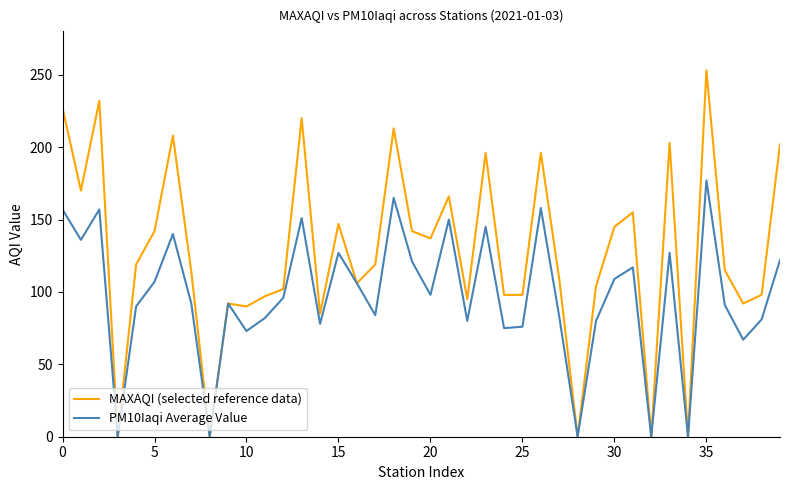

Which series has the widest spread of values?

MAXAQI (selected reference data)